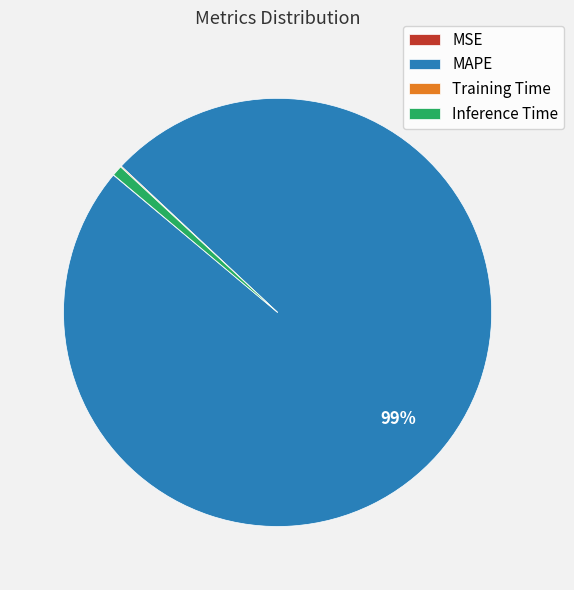

The MAPE slice represents 99% of the pie. True or false?

True